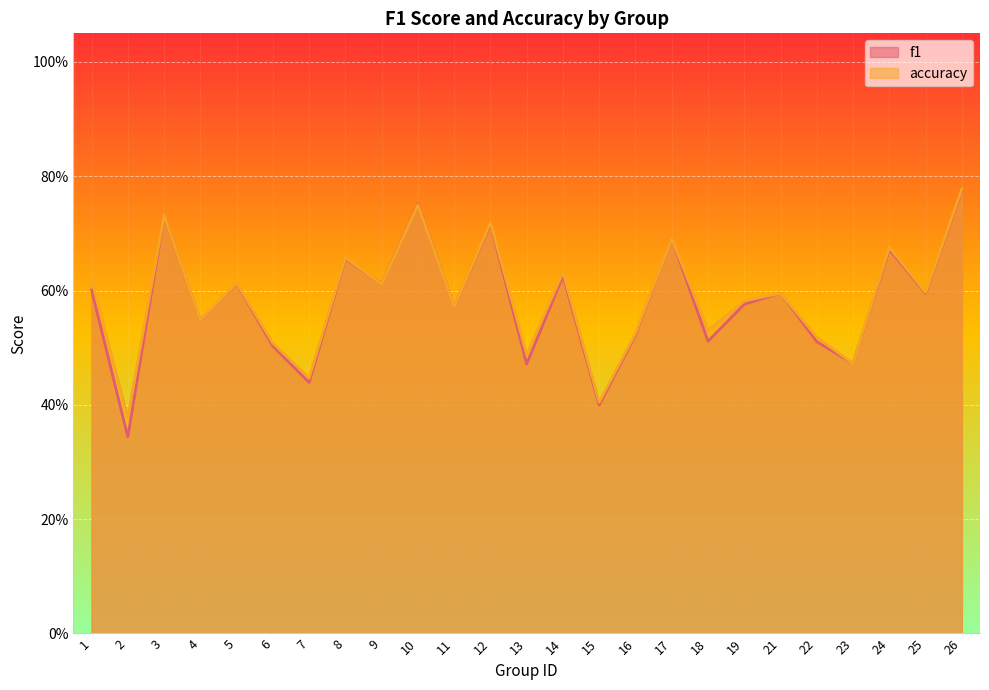

The value of f1 at 26 is 0.4. True or false?

False